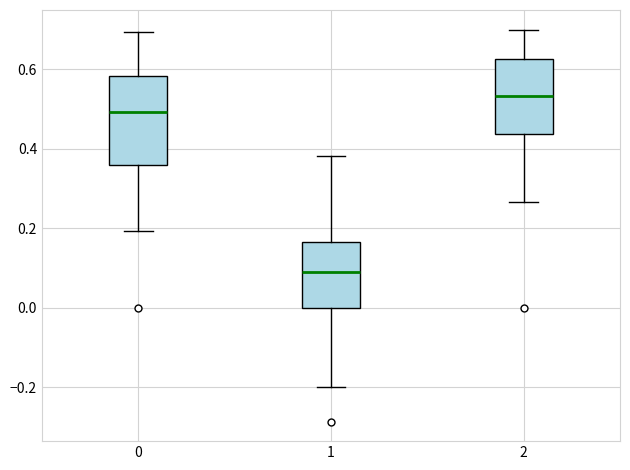

Reading left to right, read every box against the y-axis: the position of its median line, the range the box covers, and the ends of its whiskers. The values are not printed on the chart, so give them approximately, as read against the axis.

0: median 0.50, box 0.36 to 0.58, whiskers 0.20 to 0.70
1: median 0.10, box 0.00 to 0.16, whiskers -0.20 to 0.38
2: median 0.54, box 0.44 to 0.62, whiskers 0.26 to 0.70